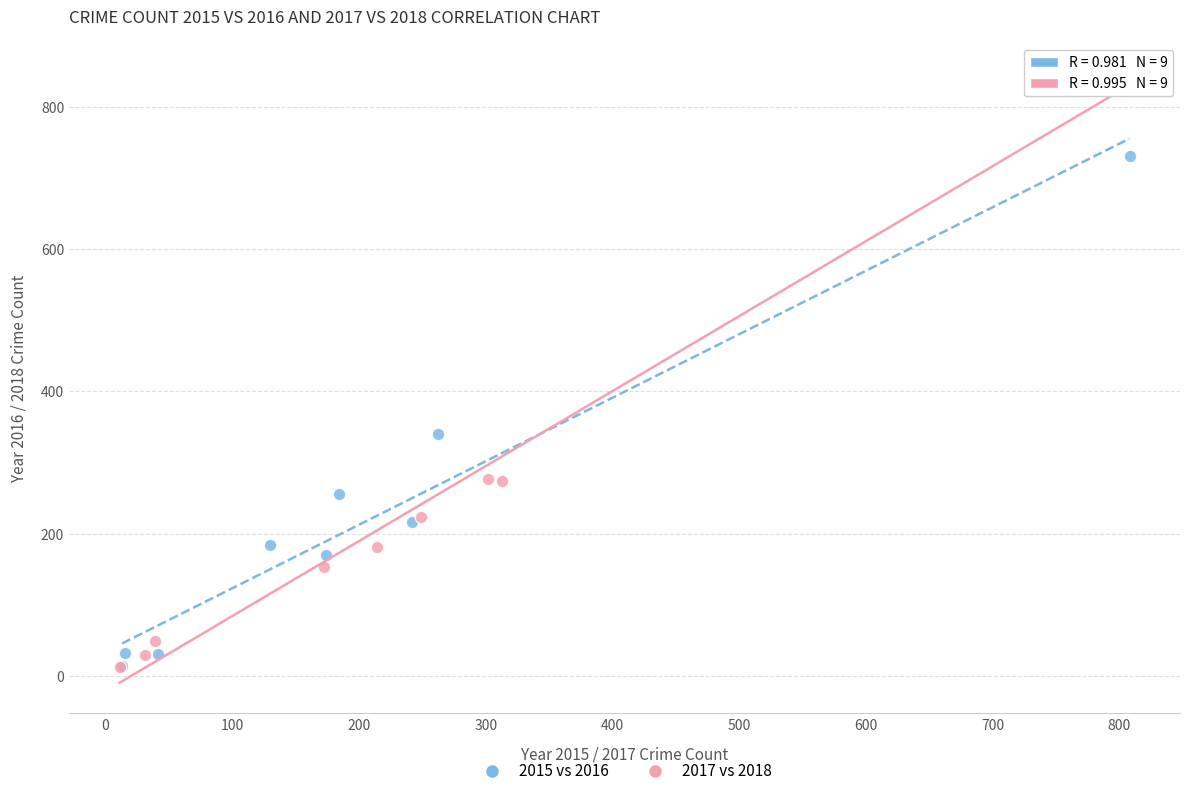

Which series has the widest spread of Y values?

2017 vs 2018